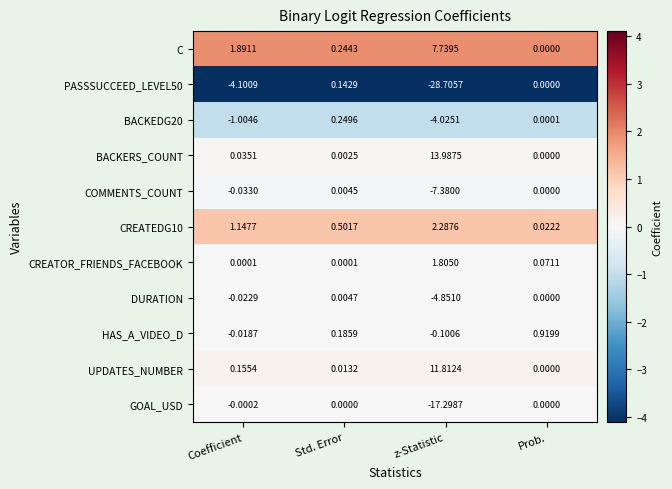

At which category is the sum across all series the highest?

Std. Error